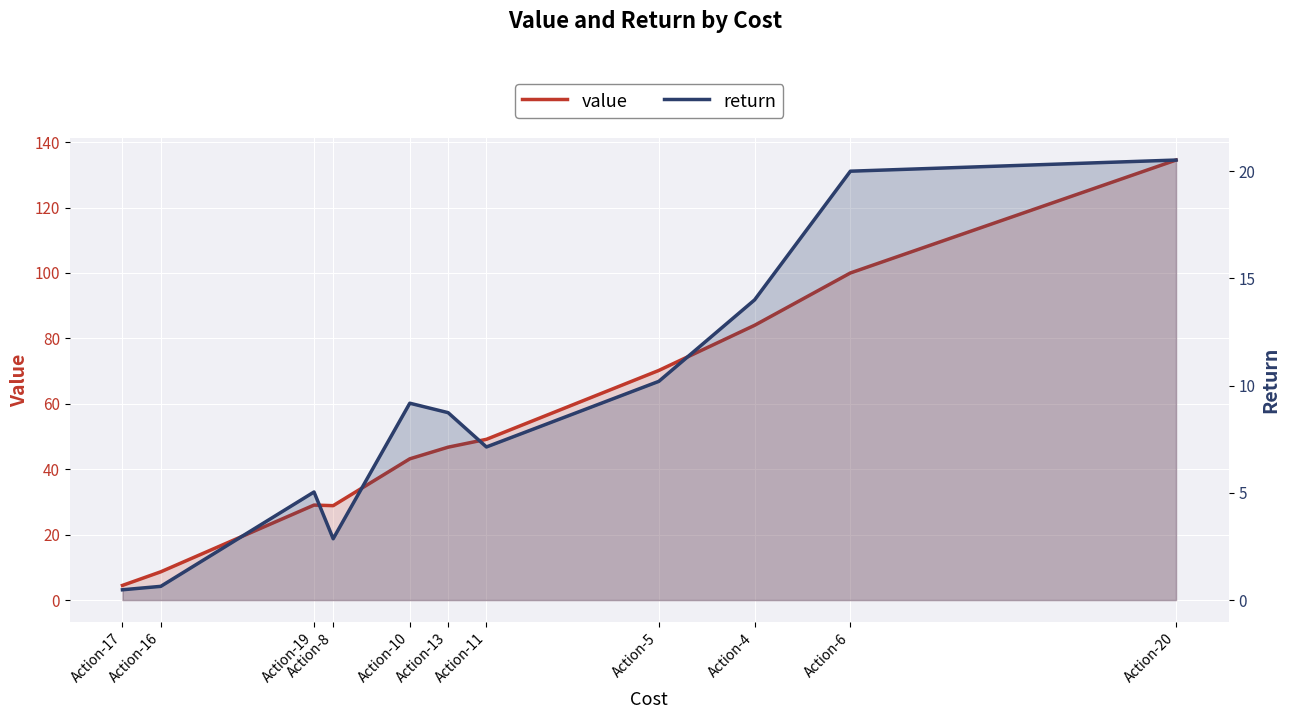

What is the difference between the return values at Action-4 and Action-17?

13.5